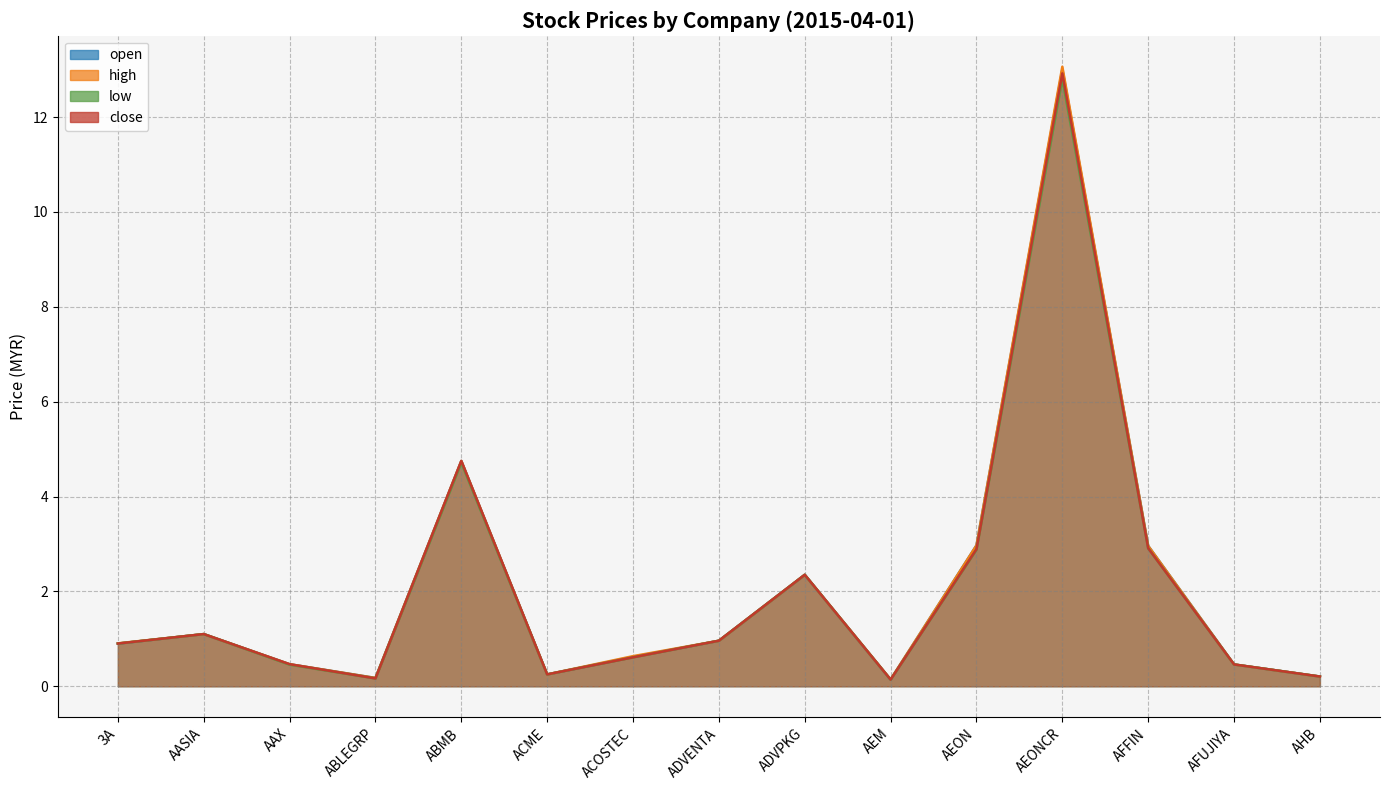

What position from the right is AASIA?

14